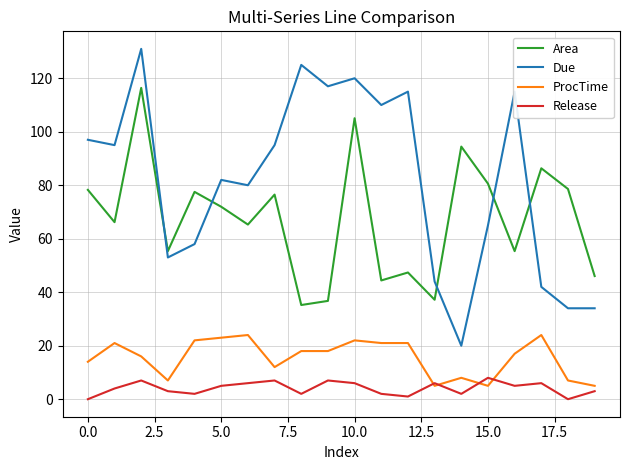

Which series has the largest total across all categories?

Due